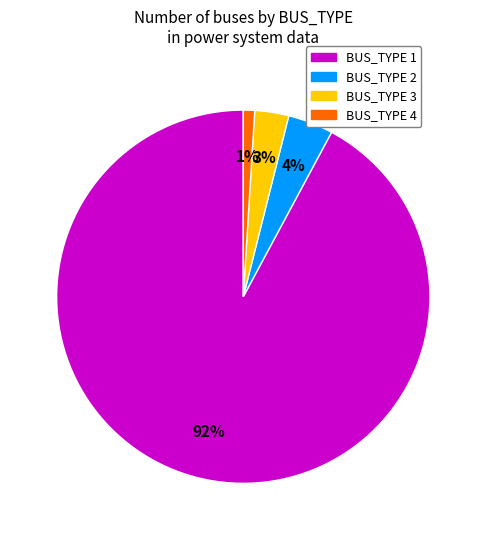

Which slice is the largest?

BUS_TYPE 1